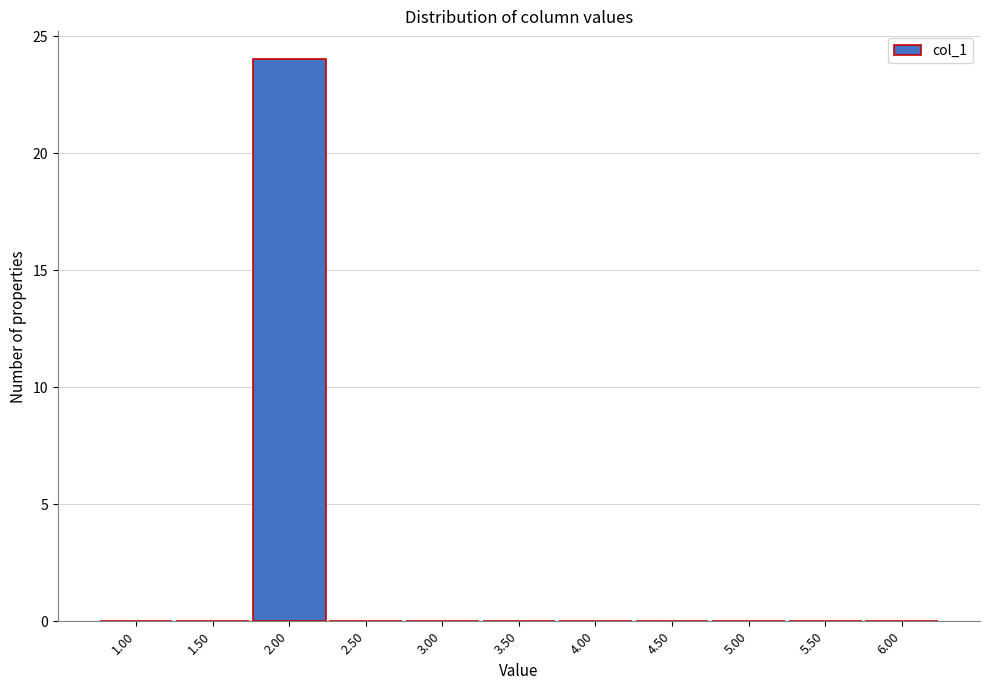

What is the height of the bar covering 1.75 to 2.25 on the x-axis? The values are not printed on the chart, so give them approximately, as read against the axis.

24